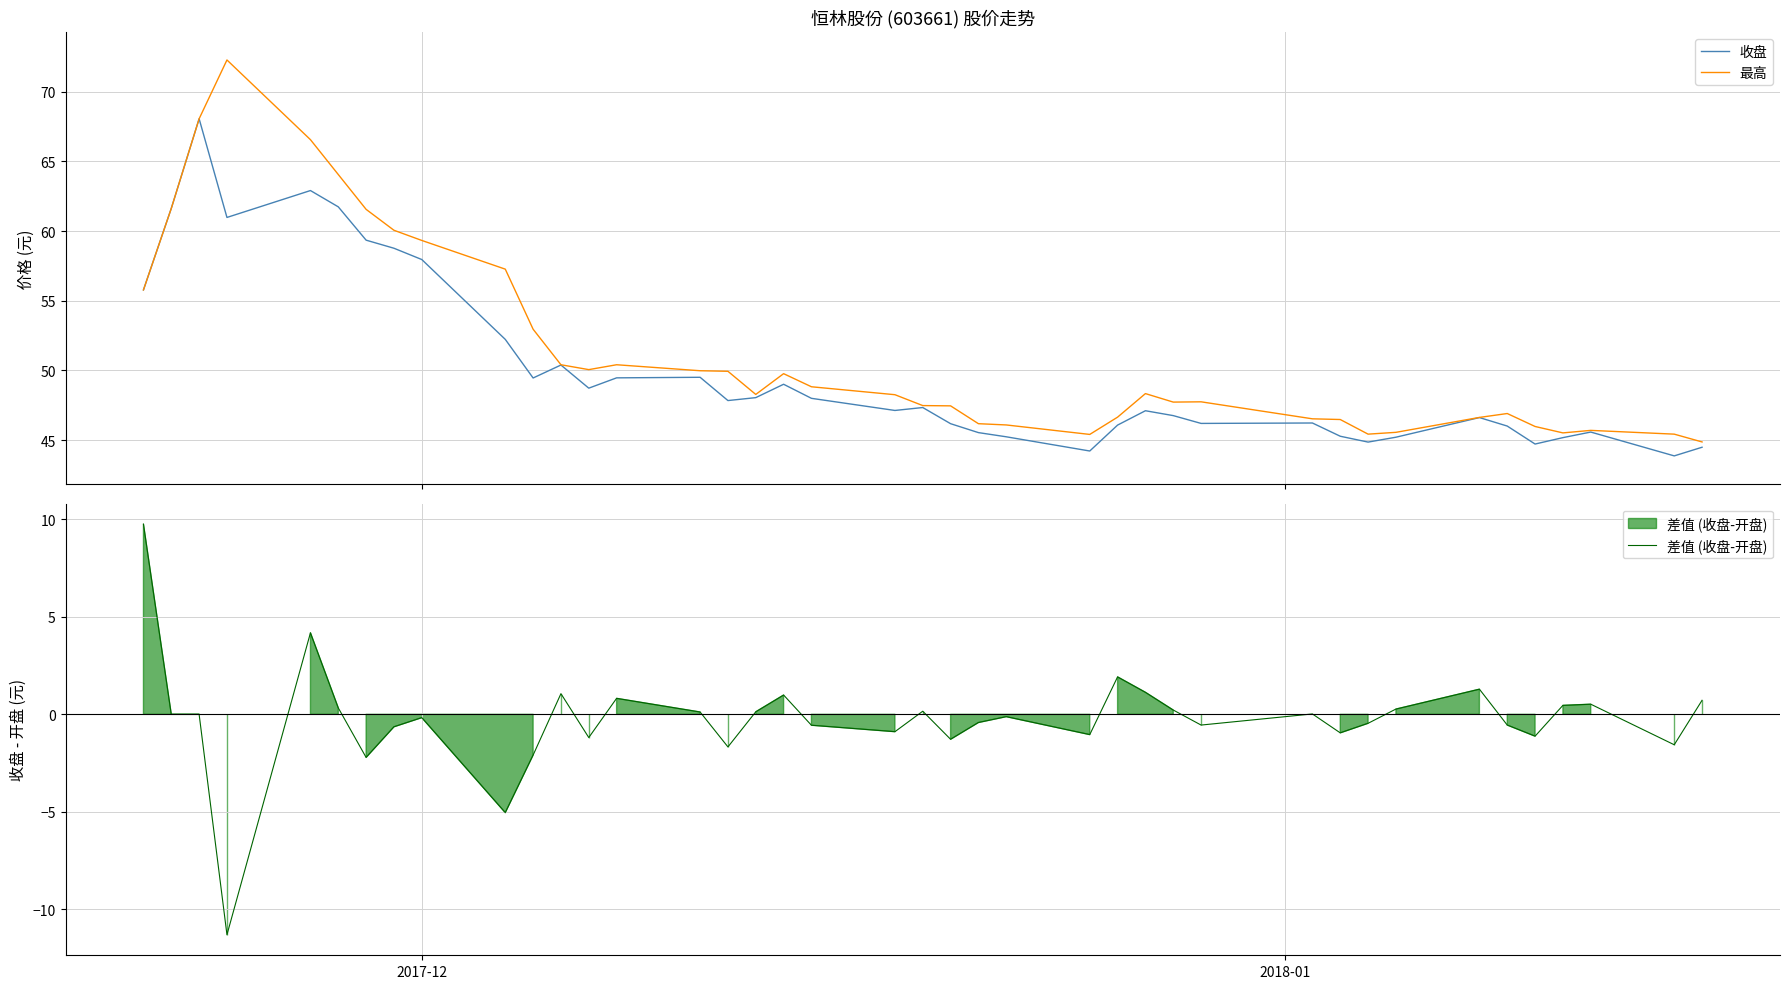

What is the minimum value for 收盘?

43.9